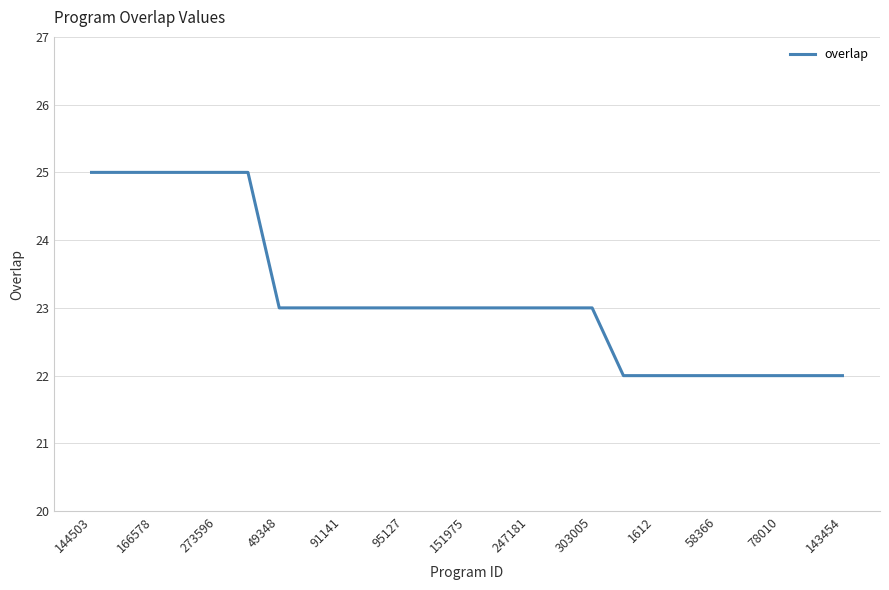

Does the chart have visible grid lines?

Yes